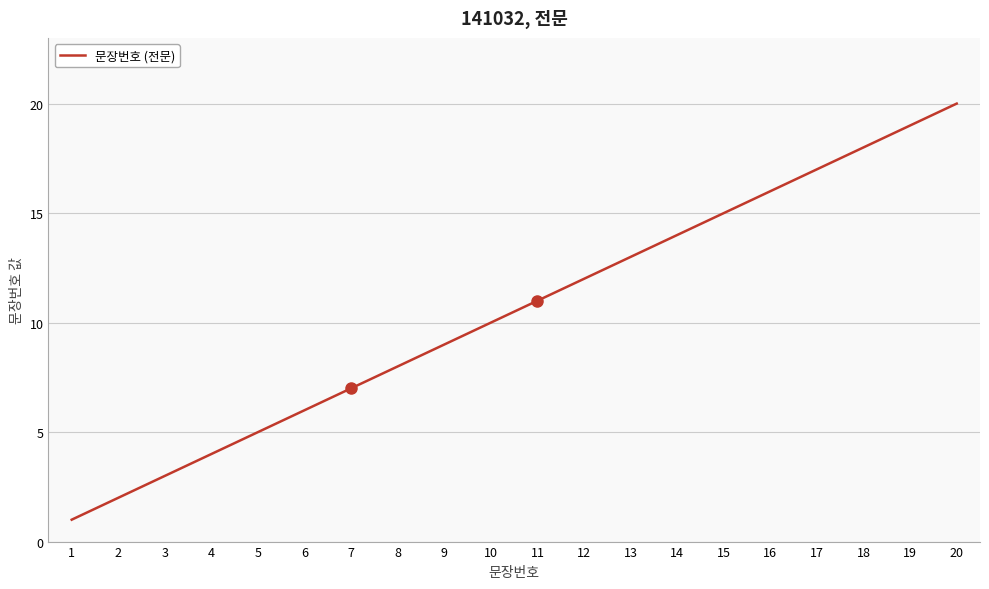

List the labels in order of value, largest first.

20, 19, 18, 17, 16, 15, 14, 13, 12, 11, 10, 9, 8, 7, 6, 5, 4, 3, 2, 1